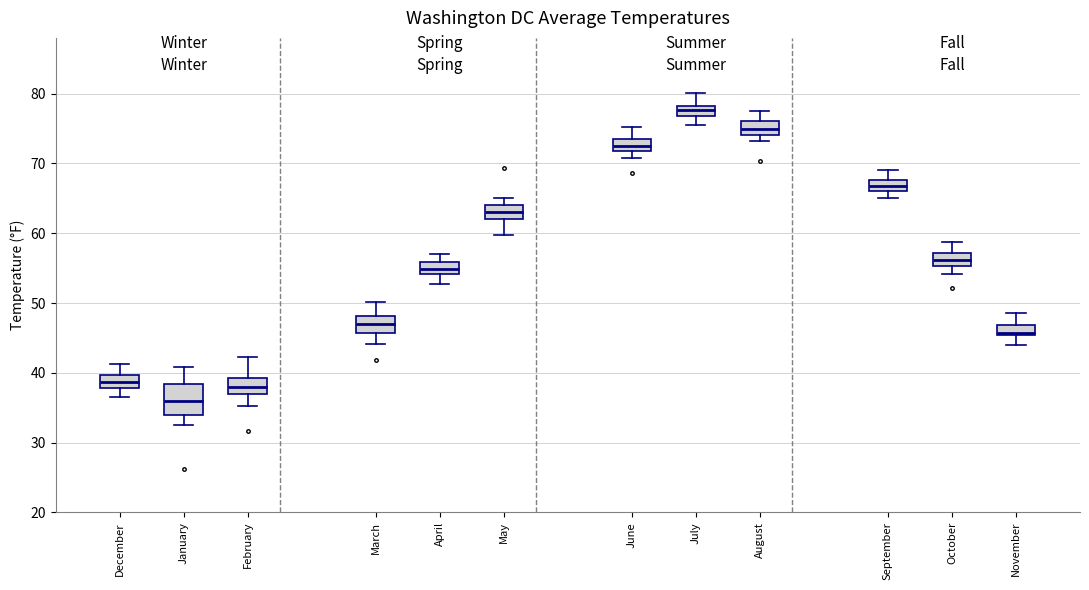

Comparing the boxes themselves (not the whiskers), which one is the tallest?

January